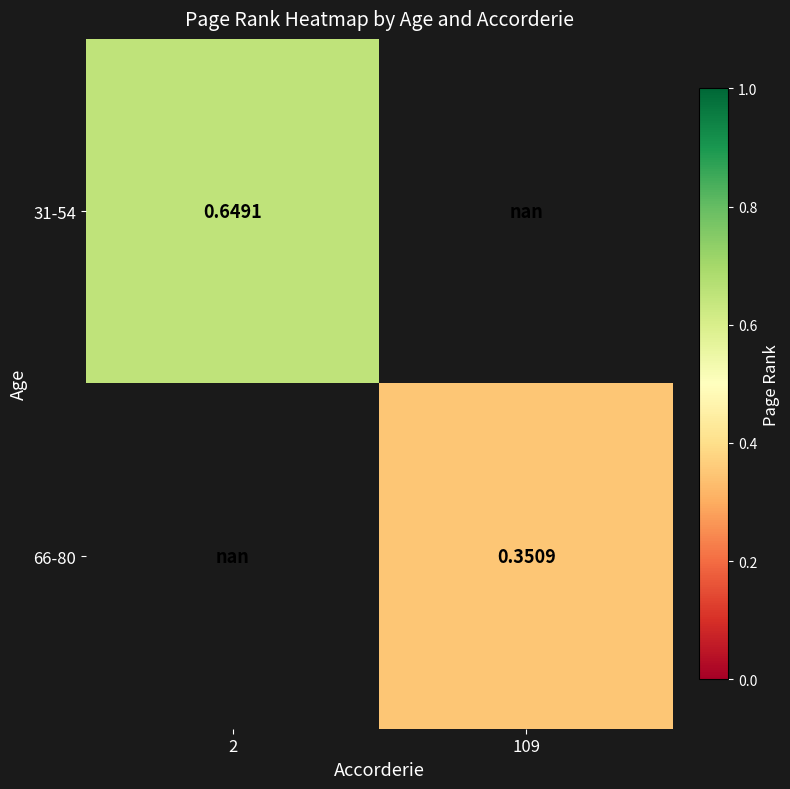

Is the value of 66-80 at 109 greater than the value of 31-54 at 2?

No